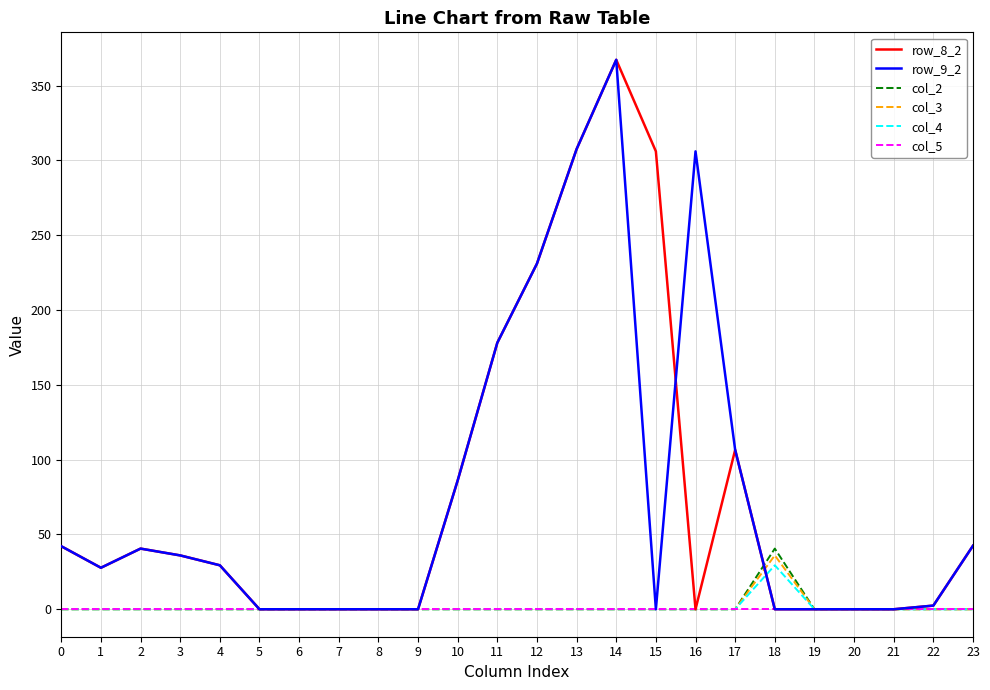

The col_2 series shows 0.0 at 9. True or false?

True